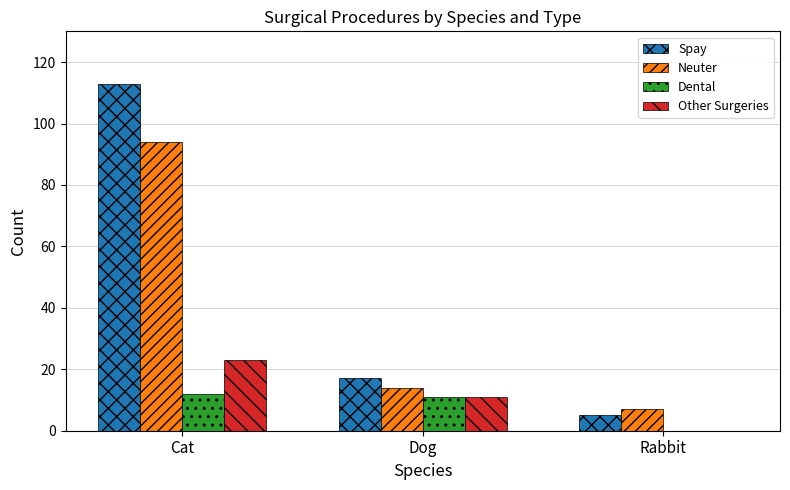

How many positive values does the Other Surgeries series have?

2